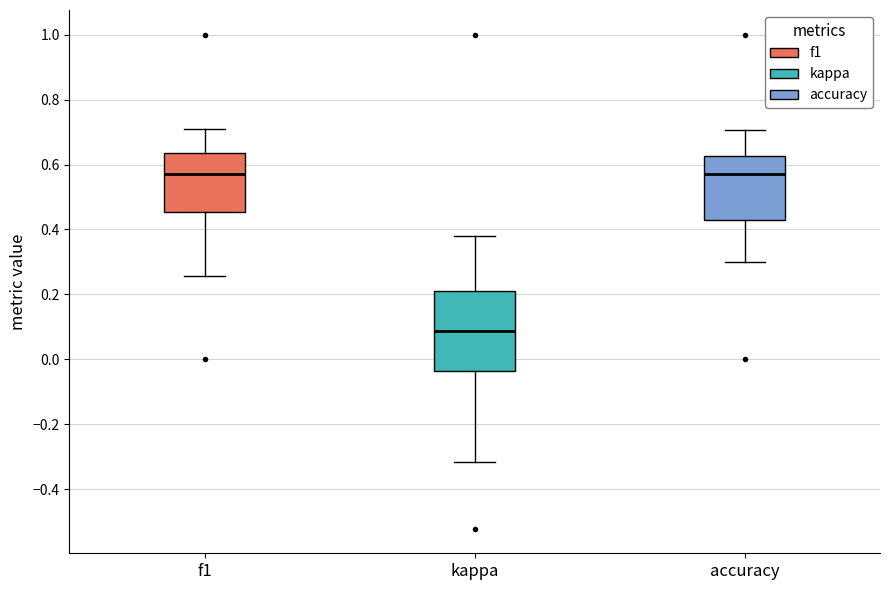

Reading left to right, transcribe this box plot: for each box, give where its median line is, the range the box spans, and where its two whiskers end, as read against the y-axis. The values are not printed on the chart, so give them approximately, as read against the axis.

f1: median 0.58, box 0.46 to 0.64, whiskers 0.26 to 0.72
kappa: median 0.08, box -0.04 to 0.22, whiskers -0.32 to 0.38
accuracy: median 0.58, box 0.42 to 0.62, whiskers 0.30 to 0.70